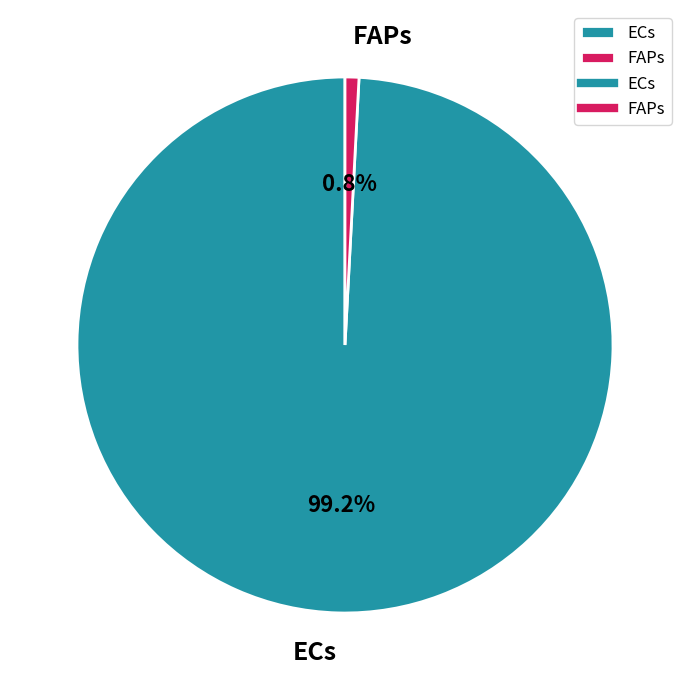

What is the largest slice in the pie chart?

ECs